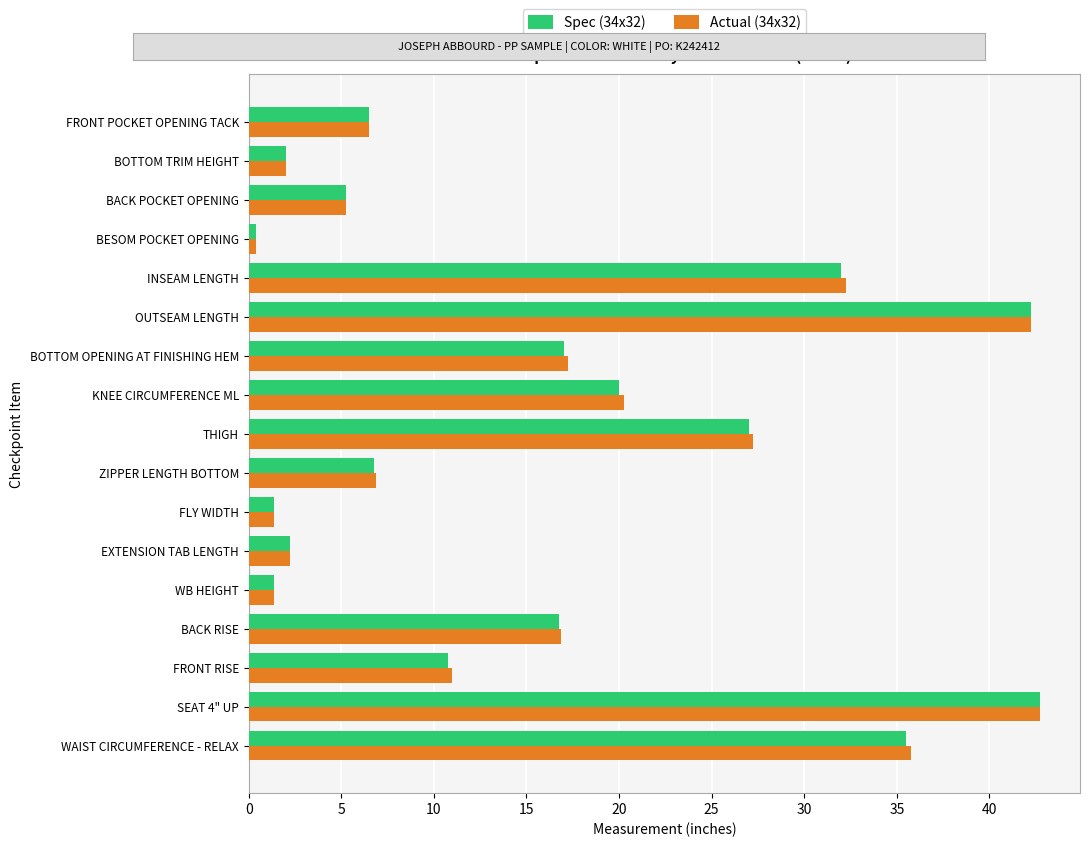

Is the value of Spec (34x32) at THIGH greater than the value of Actual (34x32) at BOTTOM TRIM HEIGHT?

Yes